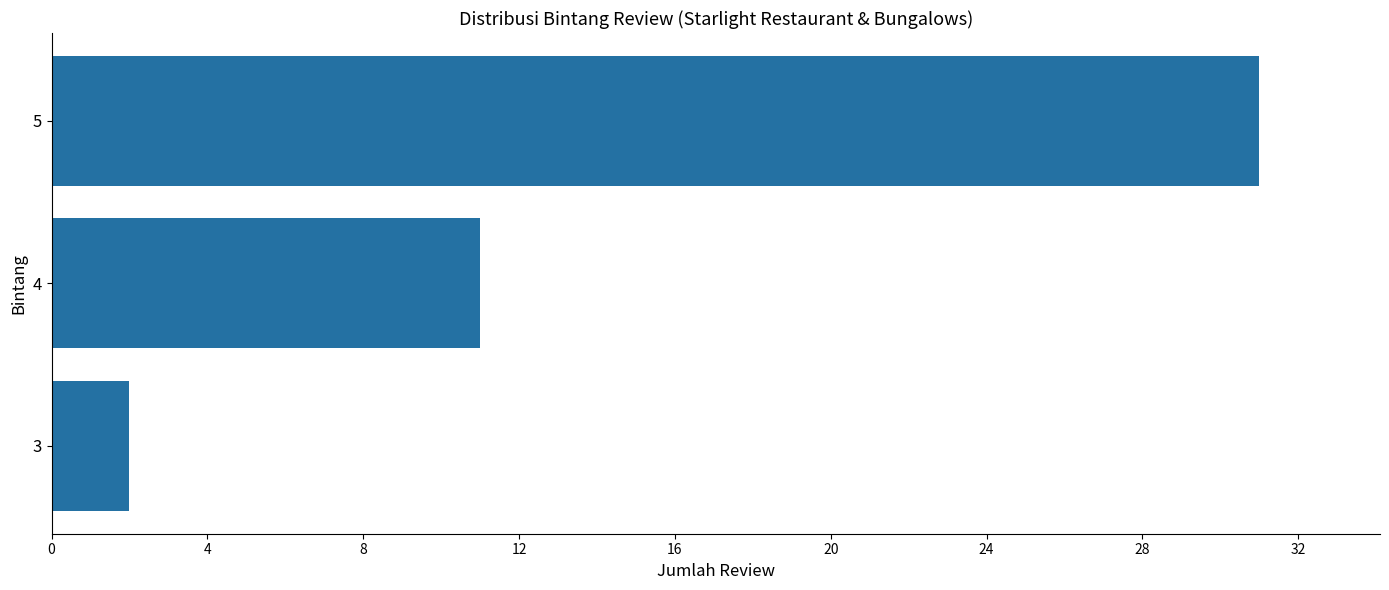

True or false: the data shows 45 at 5.

False